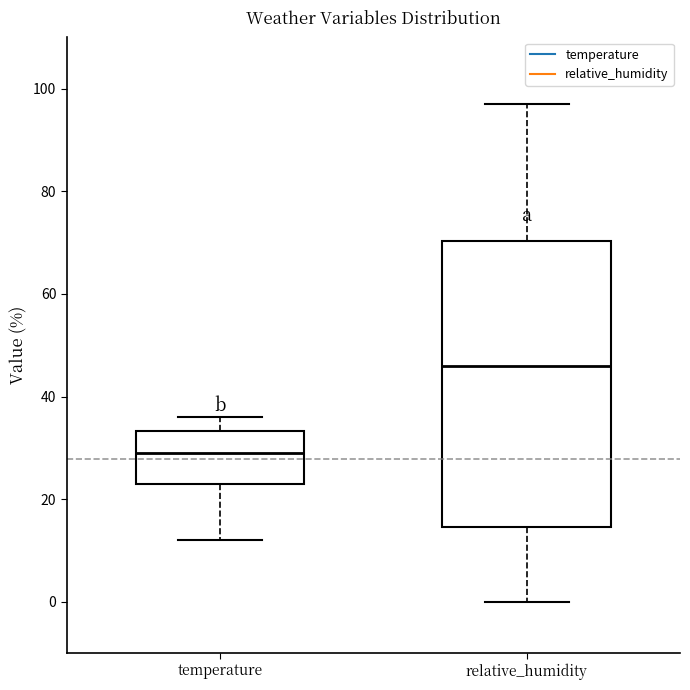

Reading left to right, transcribe this box plot: for each box, give where its median line is, the range the box spans, and where its two whiskers end, as read against the y-axis. The values are not printed on the chart, so give them approximately, as read against the axis.

temperature: median 30, box 24 to 34, whiskers 12 to 36
relative_humidity: median 46, box 14 to 70, whiskers 0 to 98